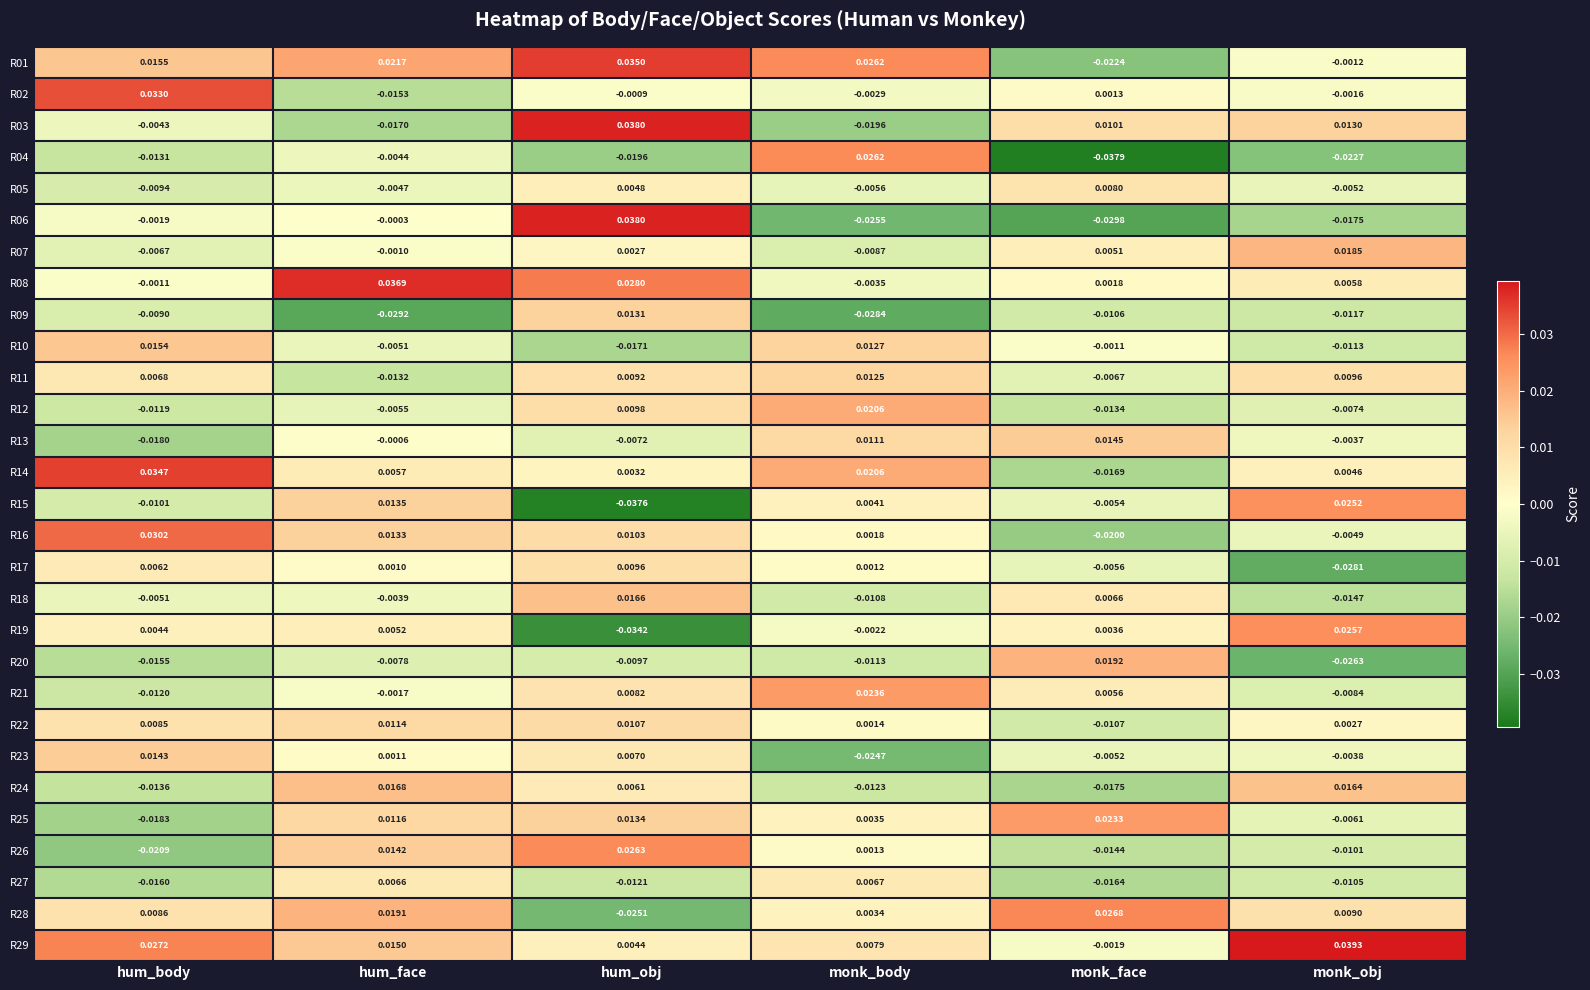

Which series changed the most between hum_obj and monk_obj?

R15